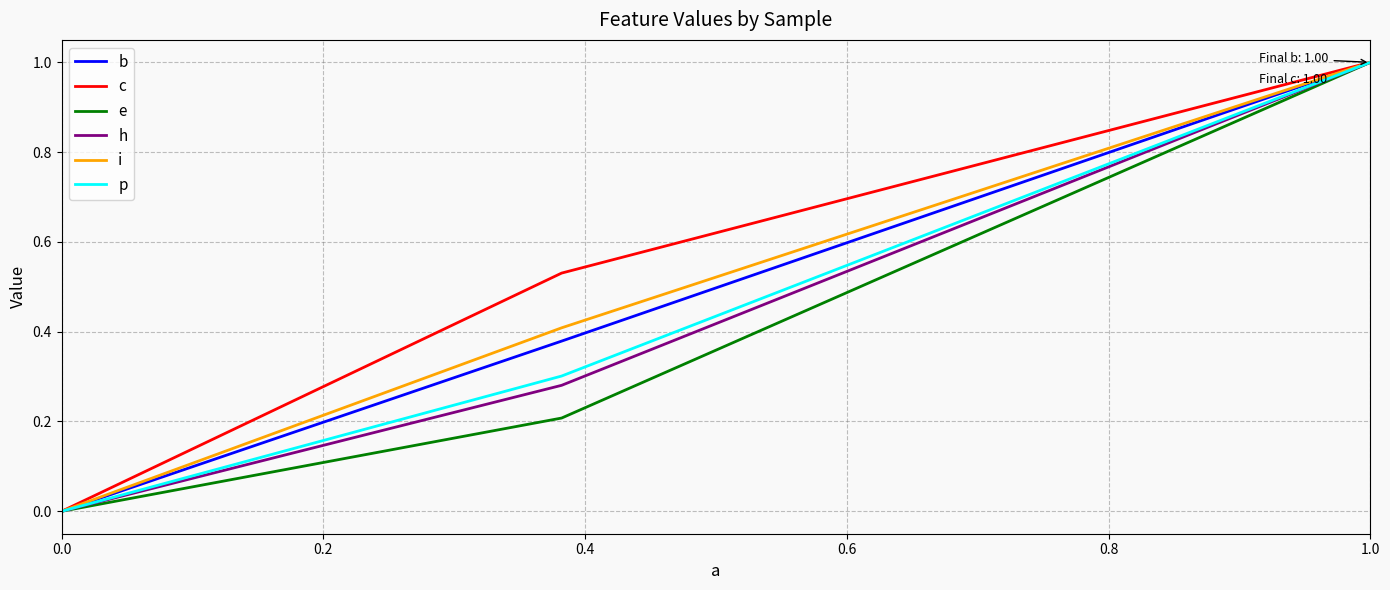

What is the maximum value shown in the chart?

1.0